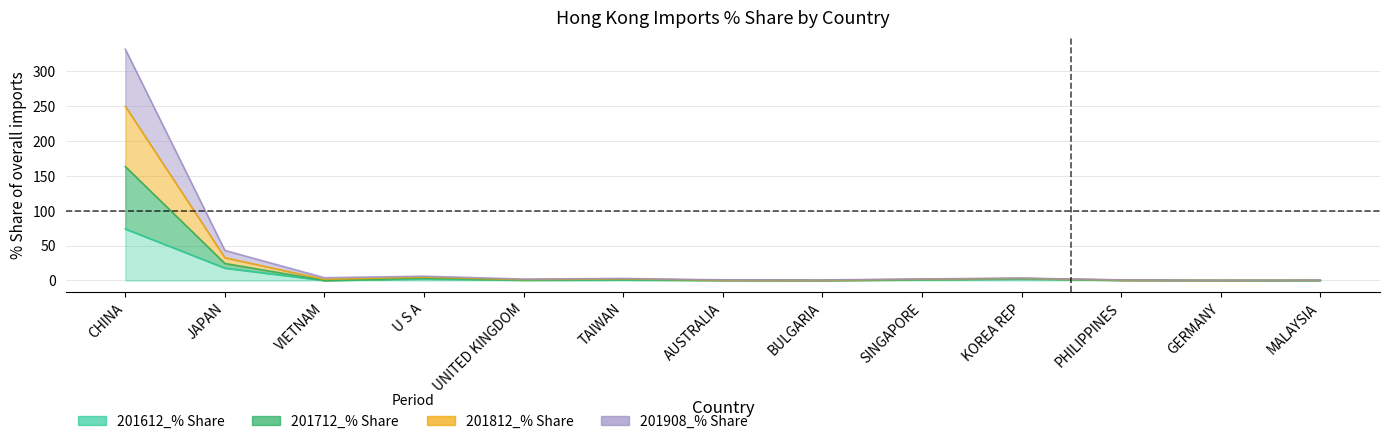

True or false: 201908_% Share and 201812_% Share cross at least once.

False